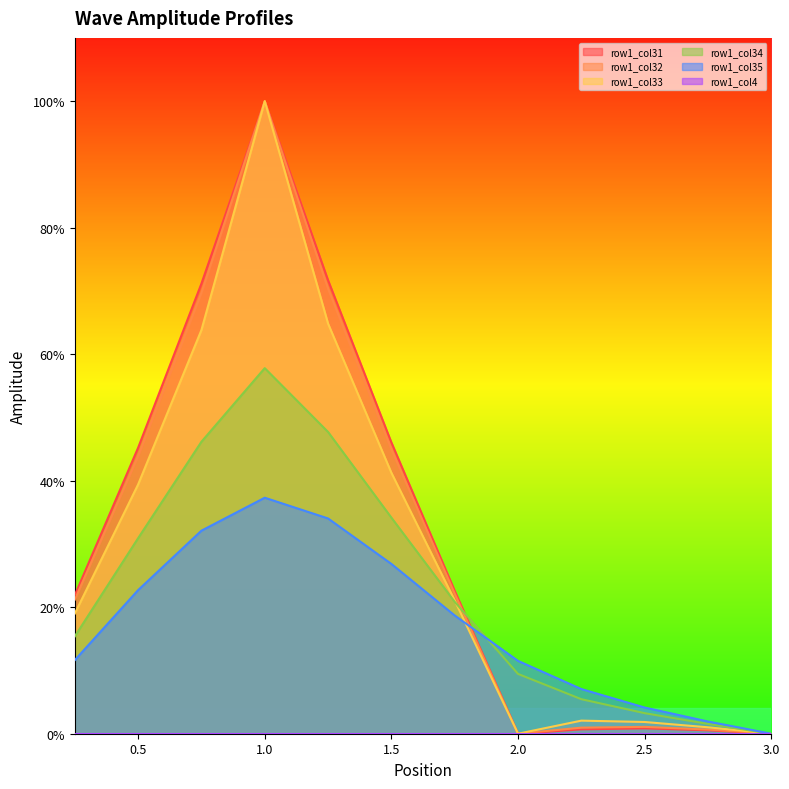

What is the difference between the second highest and minimum values in the row1_col34 series?

0.5